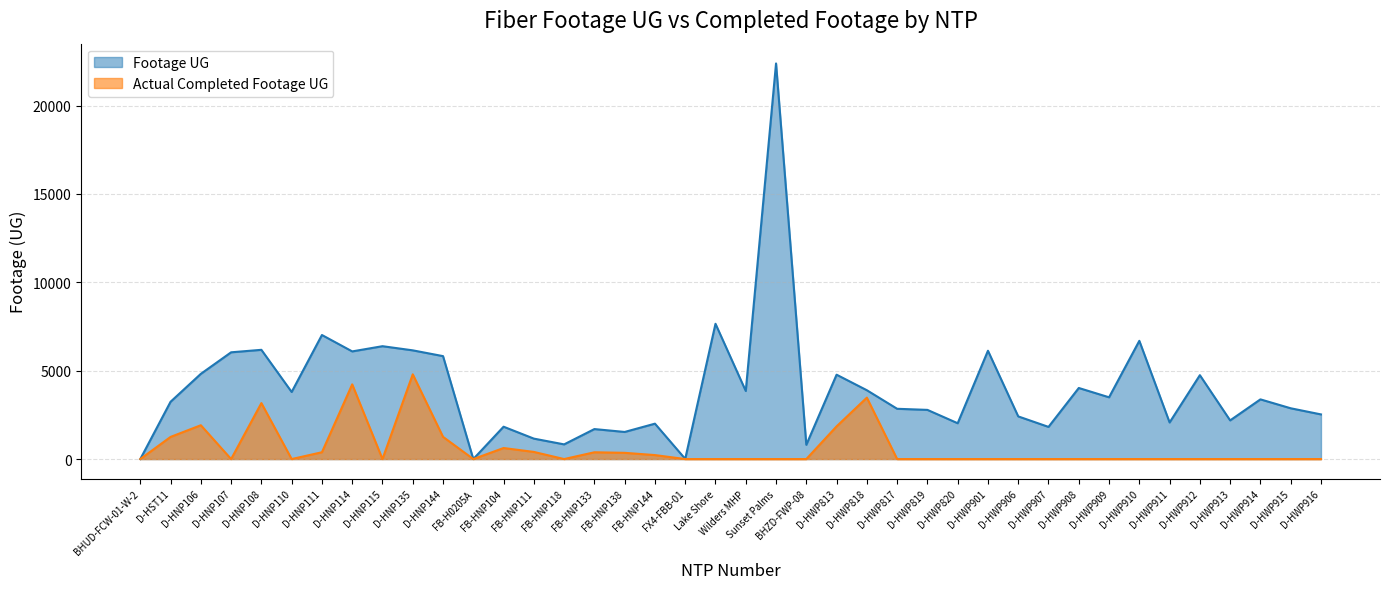

Which category has the lowest value across all series?

BHUD-FCW-01-W-2